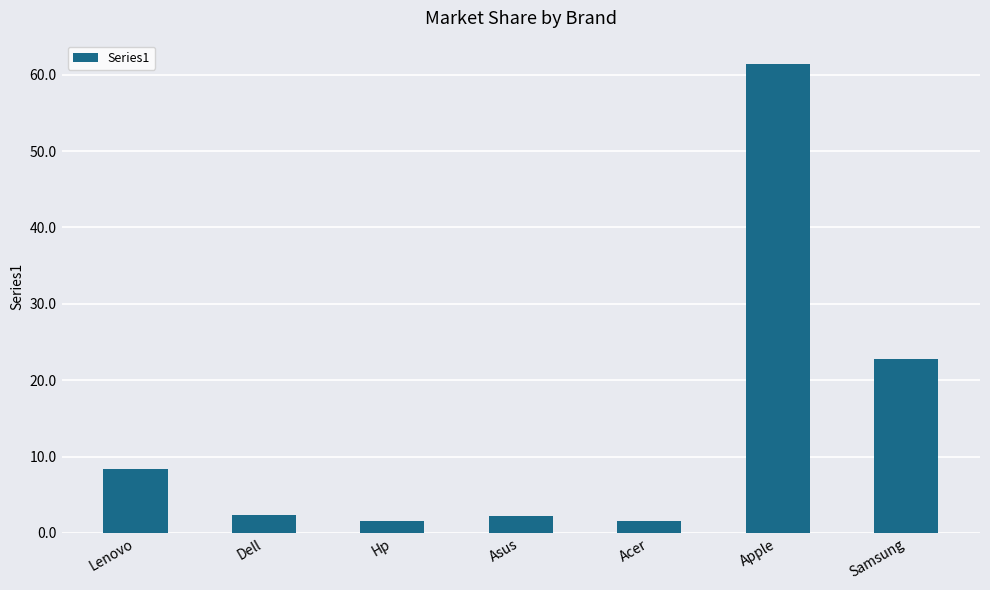

Approximately how many times larger is the value at Acer compared to Dell?

0.7